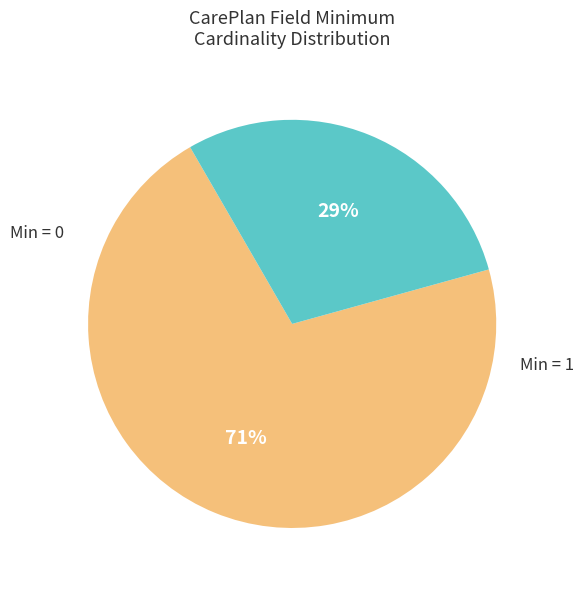

Is there a majority slice in this chart?

Yes